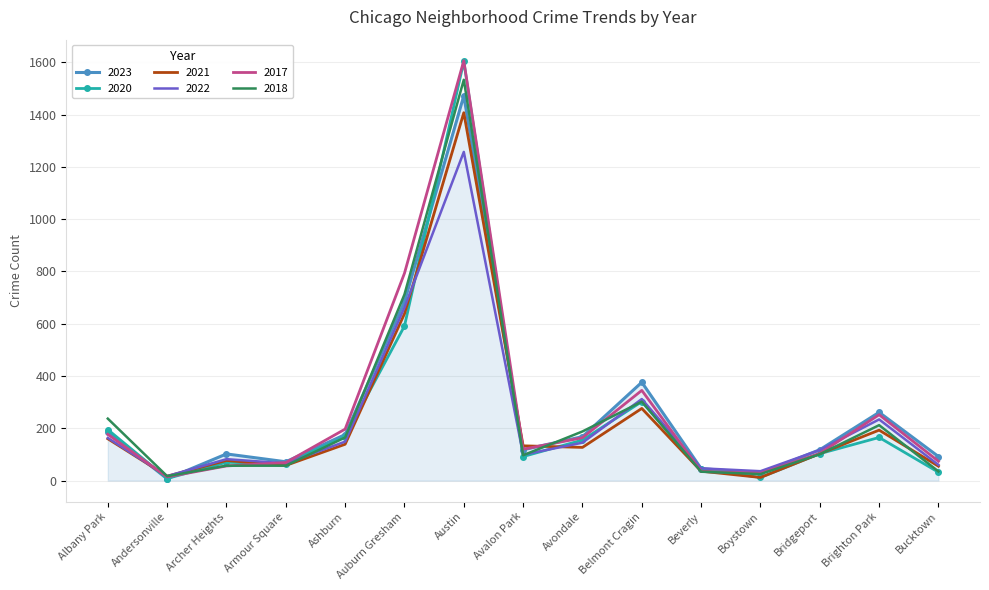

The value of 2018 at Austin is 547. True or false?

False